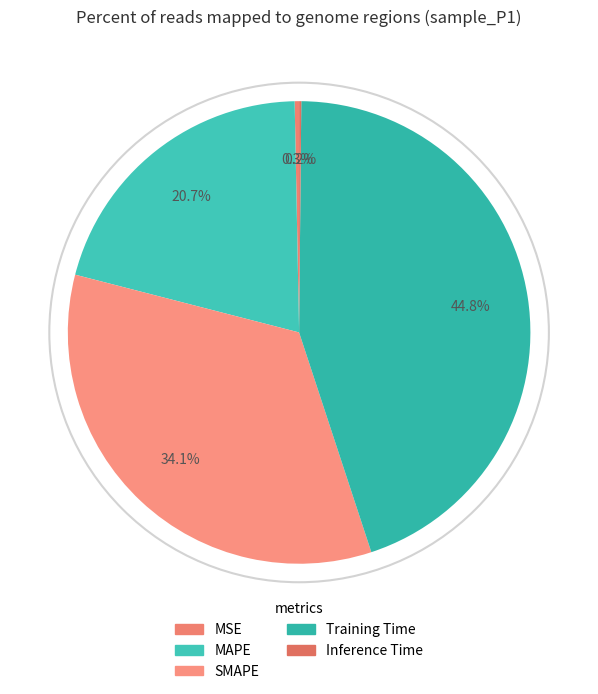

Which slice is the largest?

Training Time